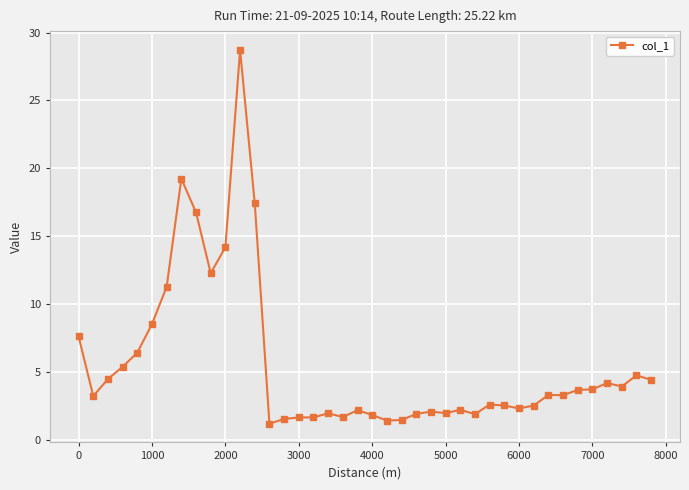

What is the difference between the maximum and minimum values?

27.5